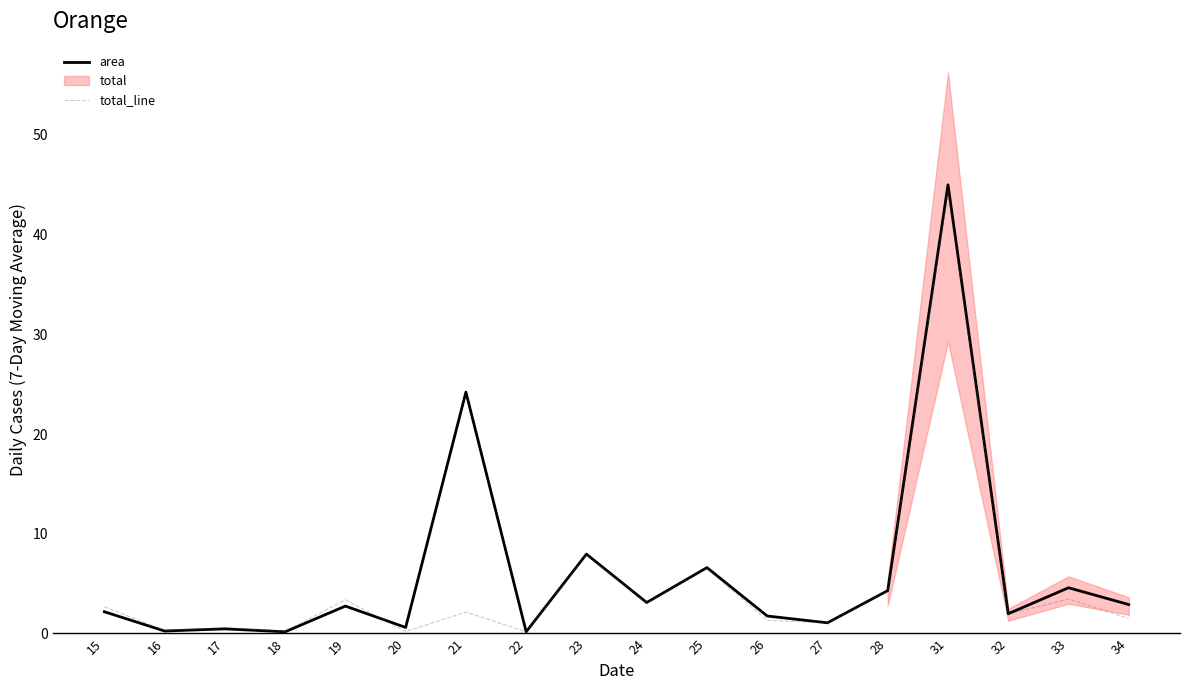

List the labels in order of total_line value, smallest first.

22, 20, 18, 16, 17, 27, 26, 34, 32, 21, 15, 24, 19, 33, 28, 25, 23, 31